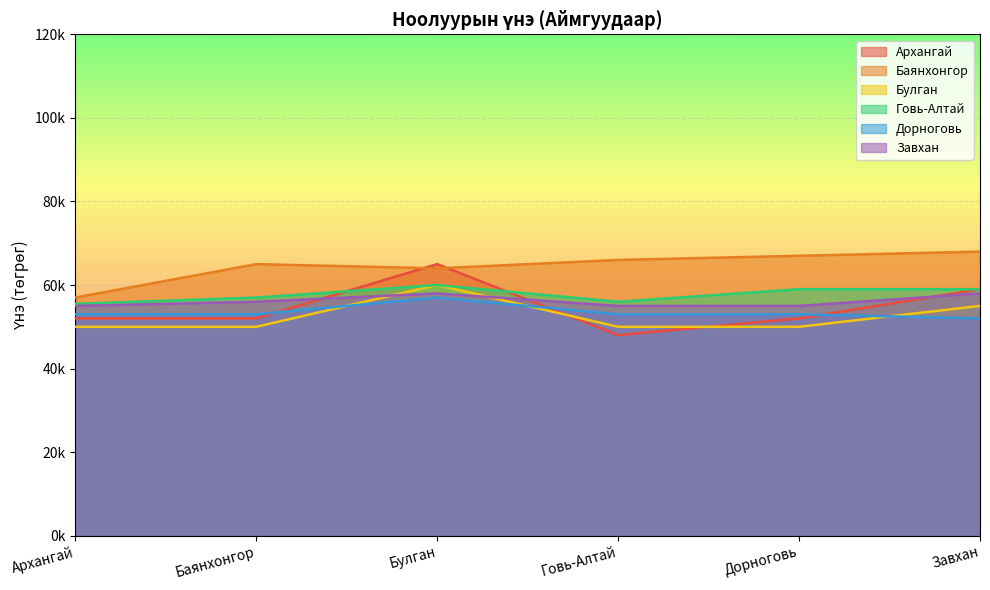

List the series in order of their peak value, lowest first.

Дорноговь, Завхан, Булган, Говь-Алтай, Архангай, Баянхонгор